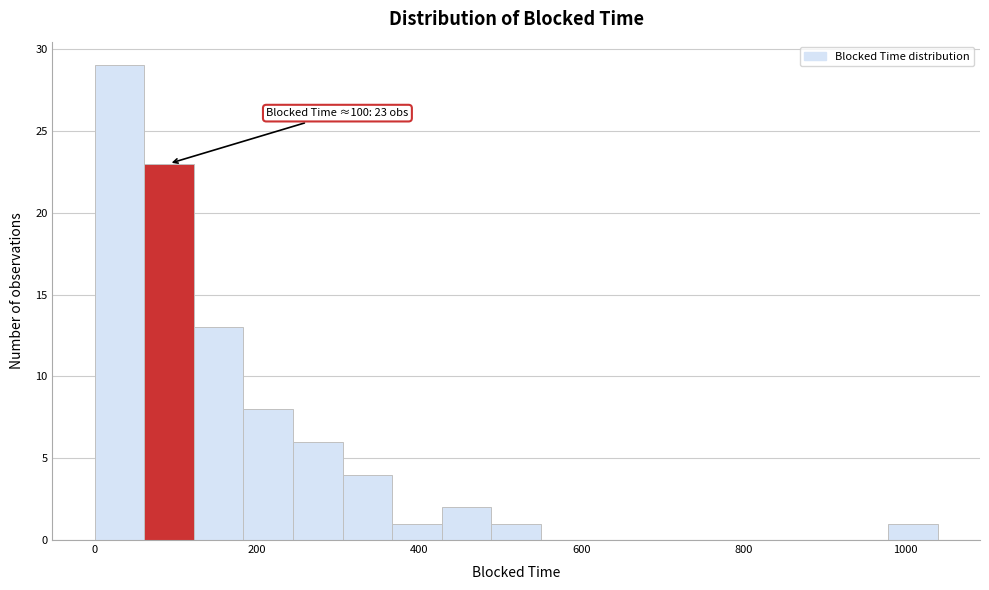

Around what value on the x-axis is the tallest bar? Give the approximate position of its centre, as read against the axis.

40